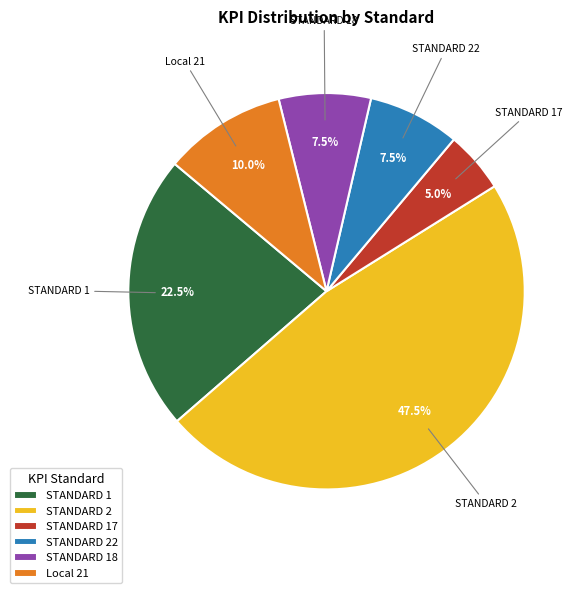

Does any single category account for the majority?

No